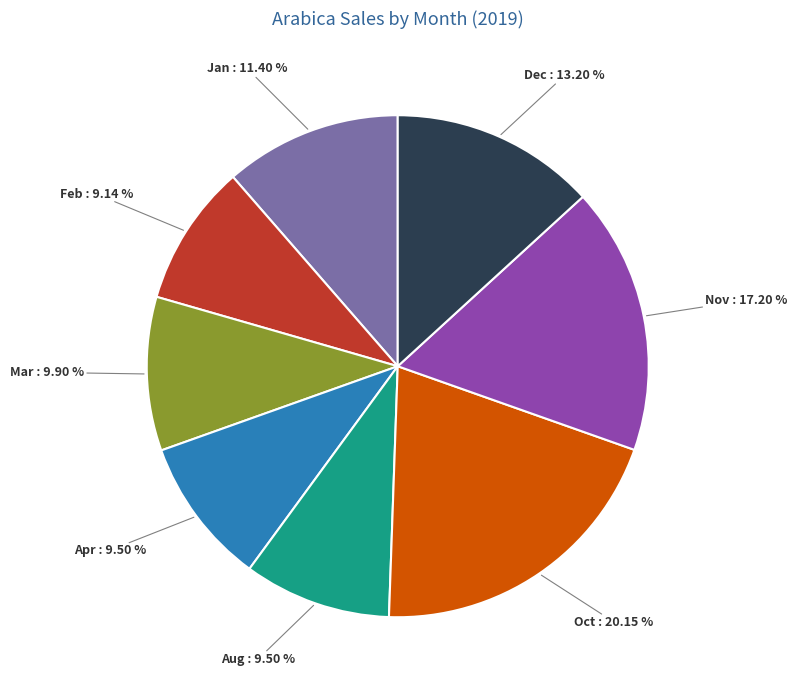

Does any single category account for the majority?

No